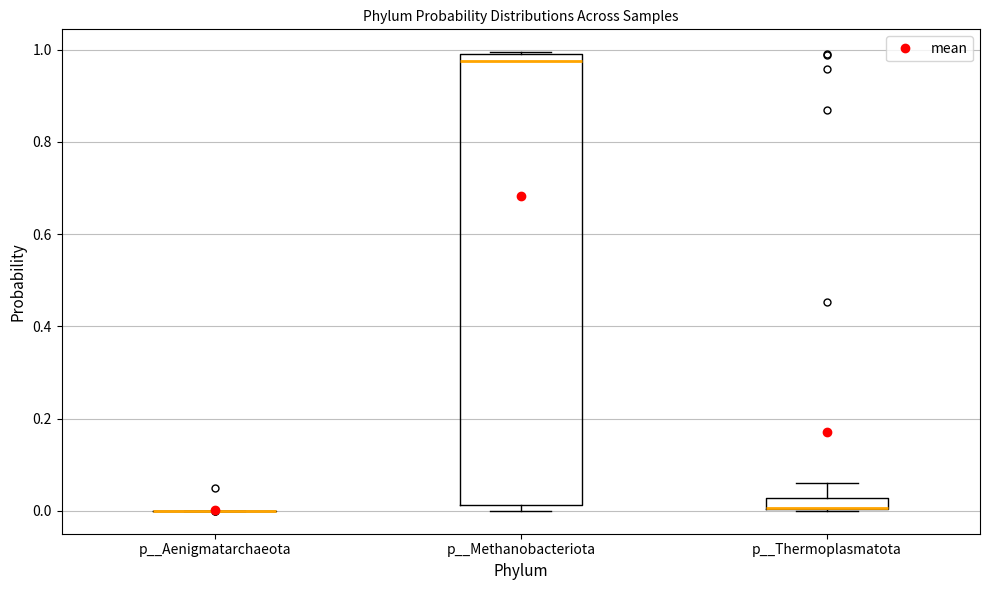

Where is the lower edge of the box for p__Thermoplasmatota on the y-axis? The values are not printed on the chart, so give them approximately, as read against the axis.

0.00